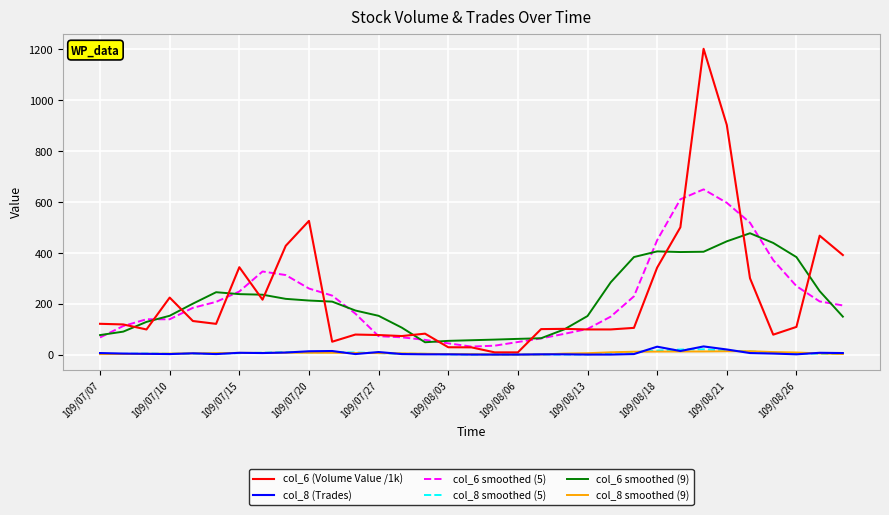

True or false: col_8 smoothed (5) and col_6 smoothed (9) cross at least once.

False